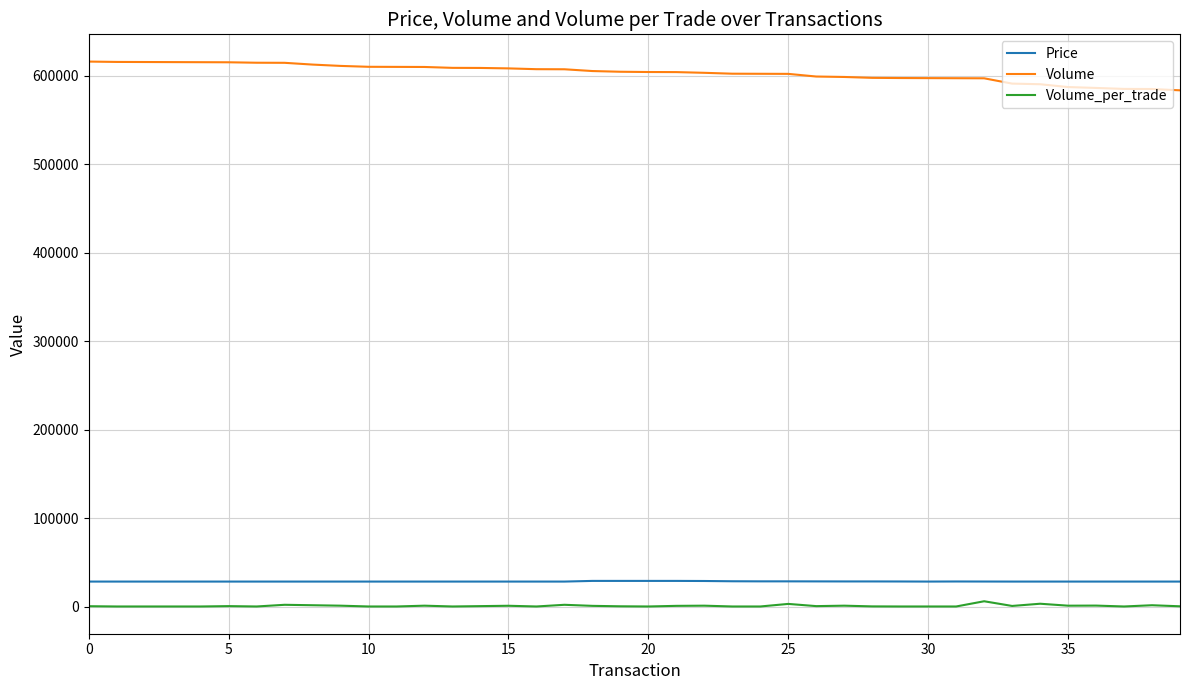

Which series has the largest total across all categories?

Volume